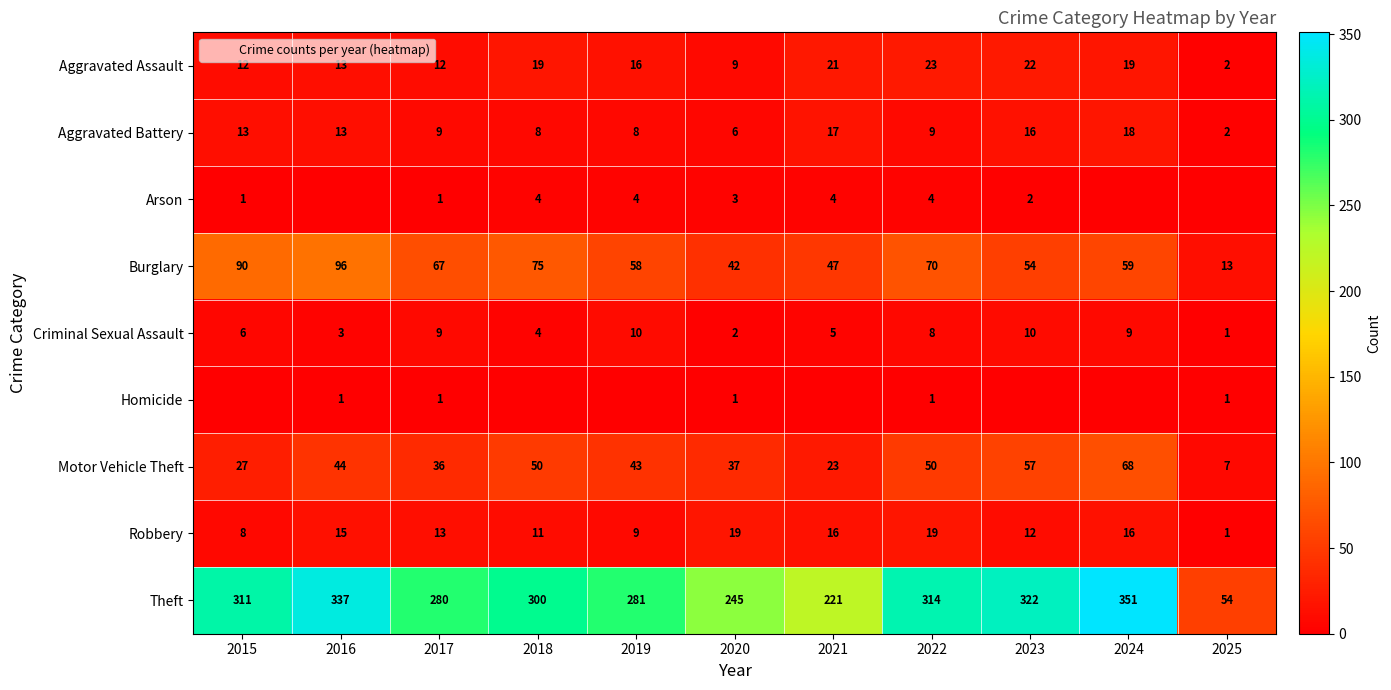

The value of Criminal Sexual Assault at 2025 is 0. True or false?

False